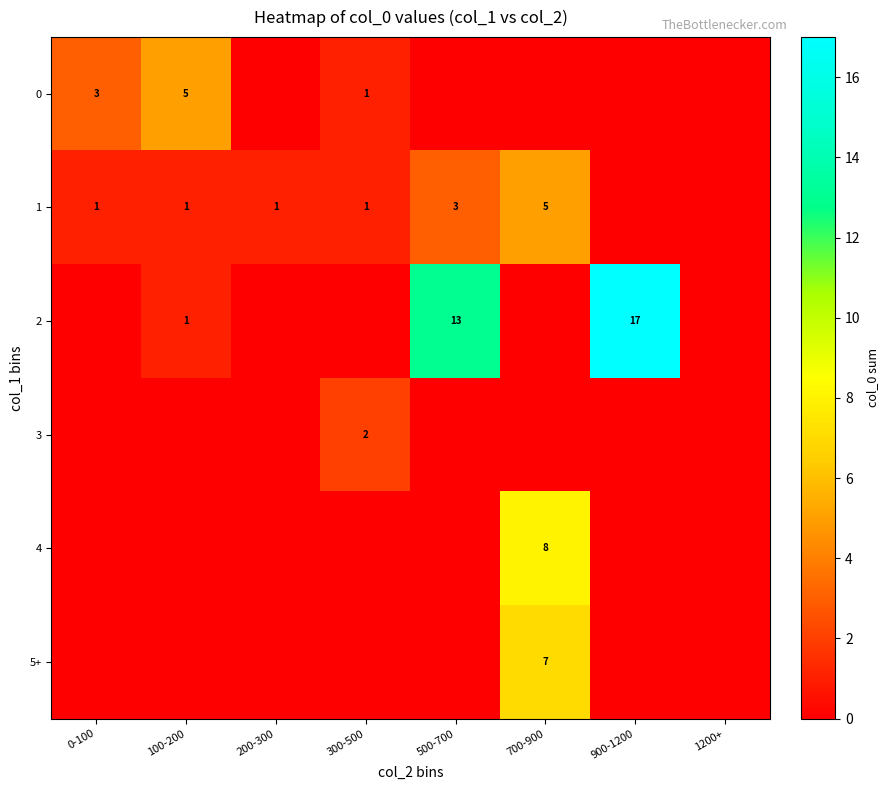

The value of 1 at 200-300 is 1. True or false?

True